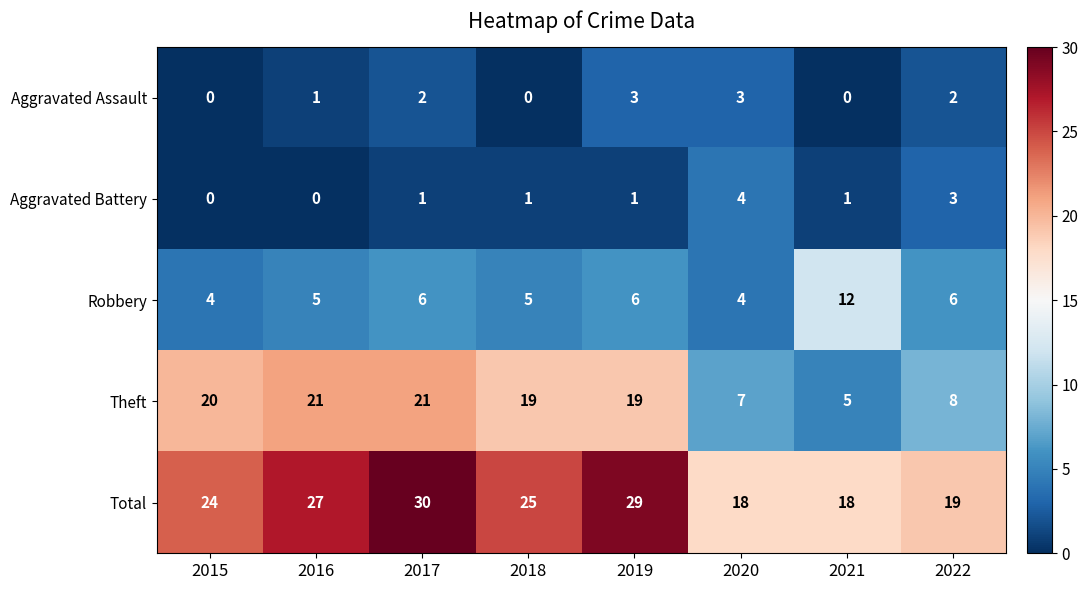

Is it true that Robbery equals 4 at 2020?

True